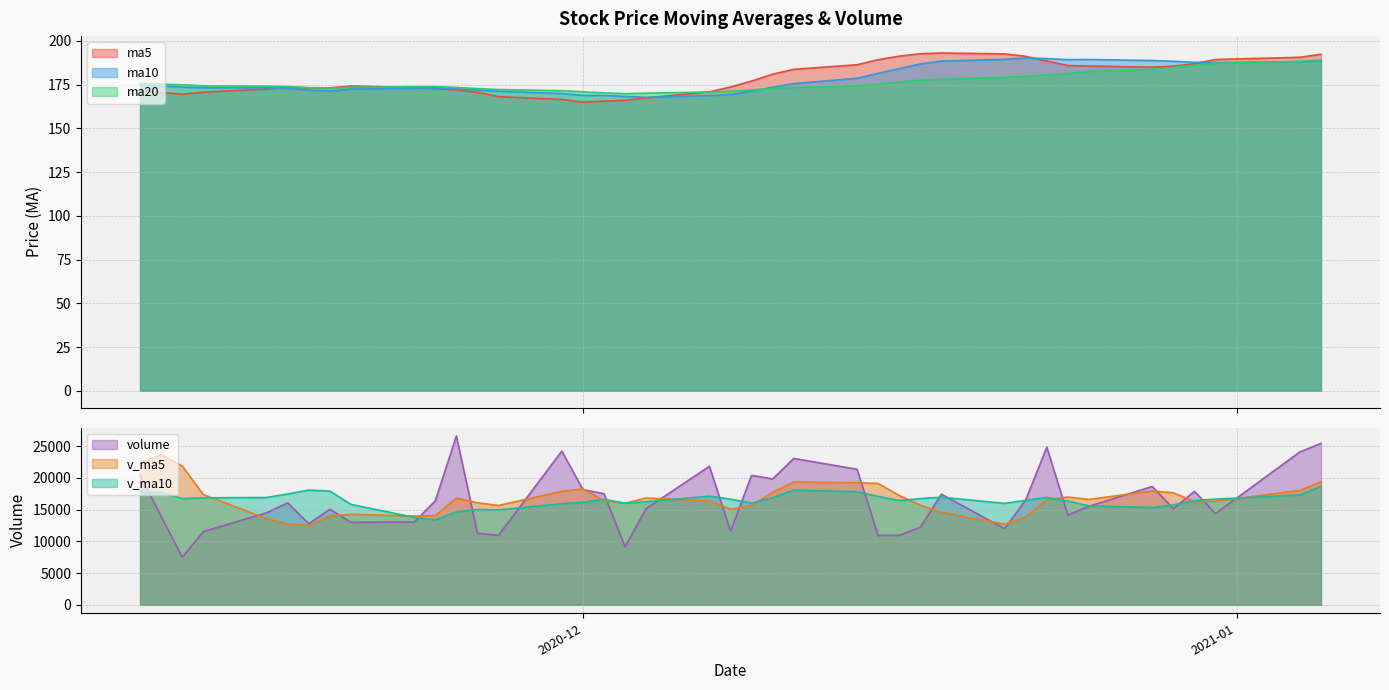

Which series has the largest total across all categories?

ma5